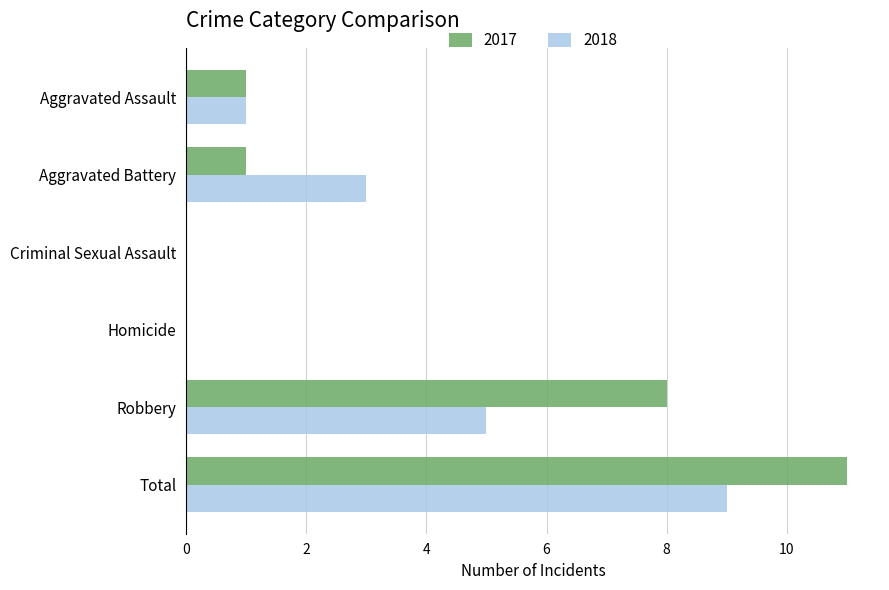

Between Aggravated Battery and Criminal Sexual Assault, which series saw the biggest shift?

2018